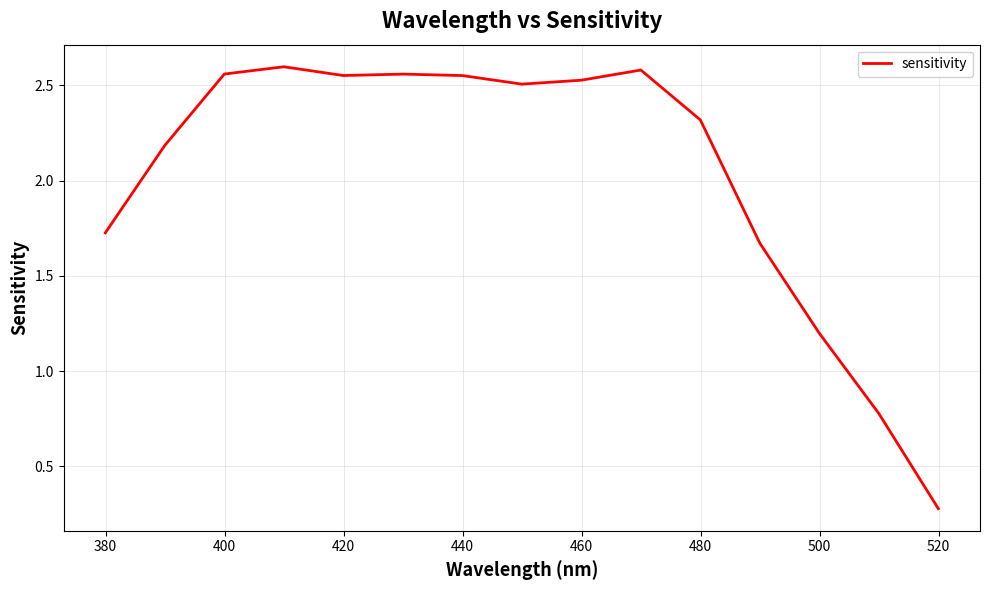

What is the minimum value shown in the chart?

0.3